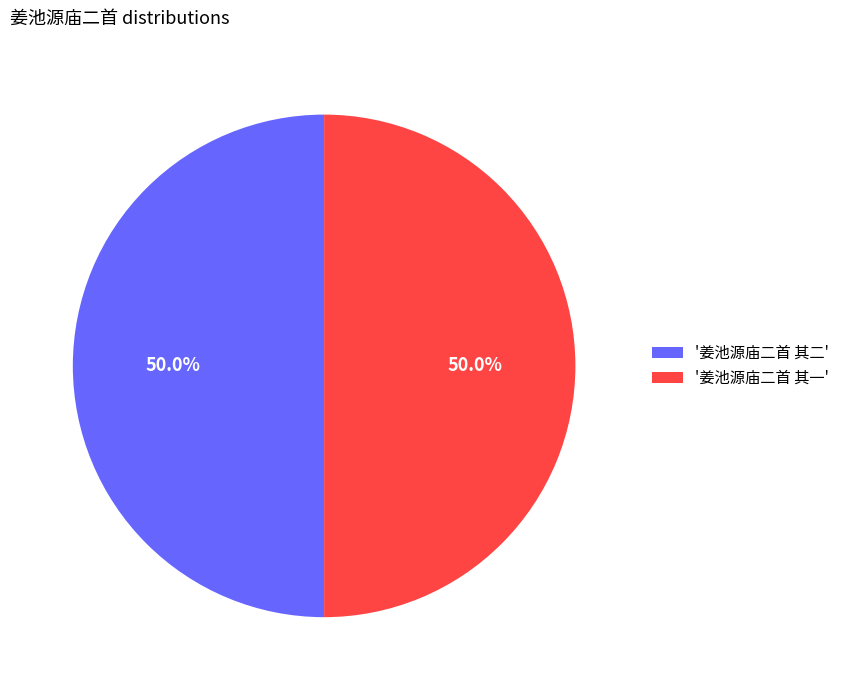

What percentage do '姜池源庙二首 其二' and '姜池源庙二首 其一' together represent?

100.0%